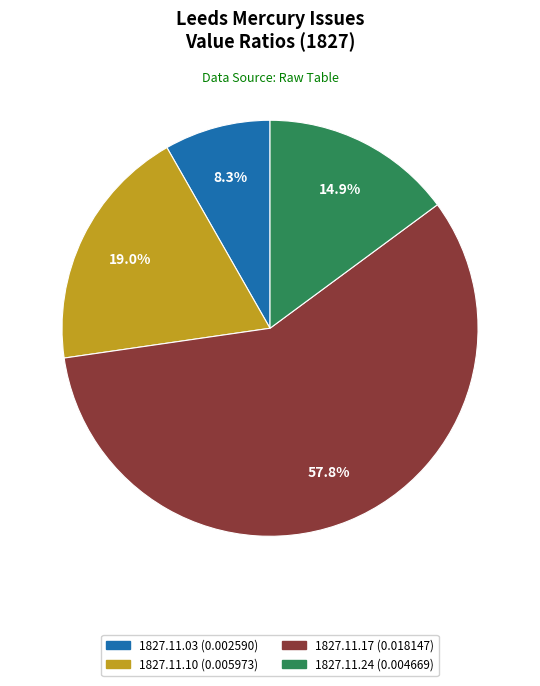

Is there a majority slice in this chart?

Yes